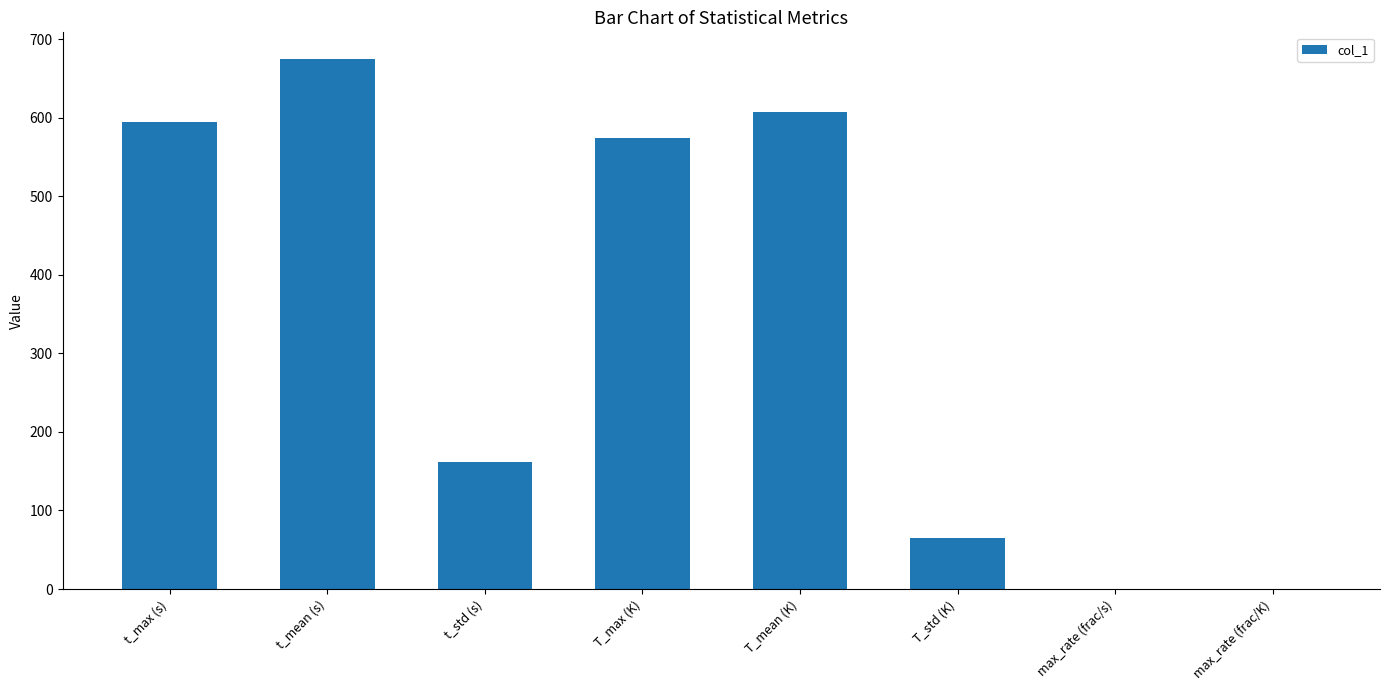

Read the value at T_std (K).

65.2